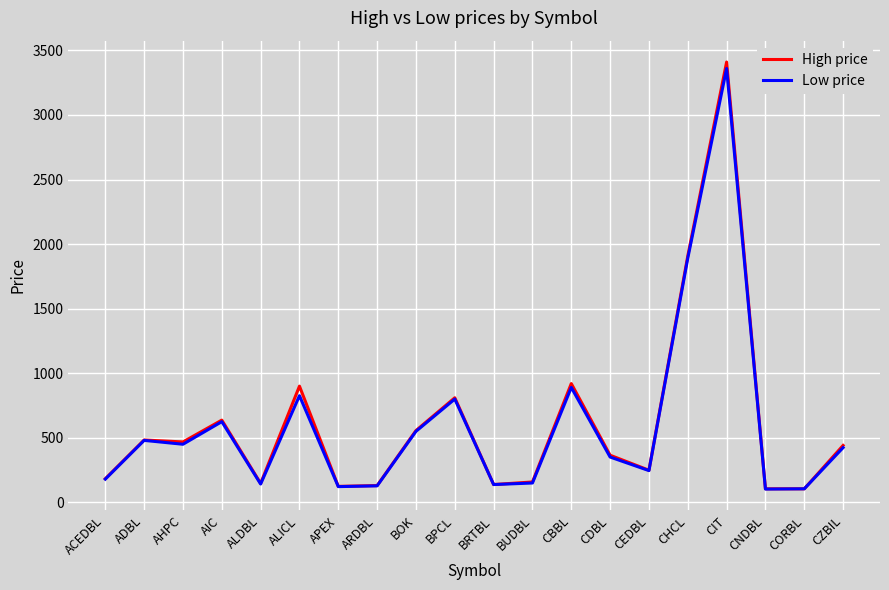

True or false: Low price has a value of 103 at CNDBL.

True